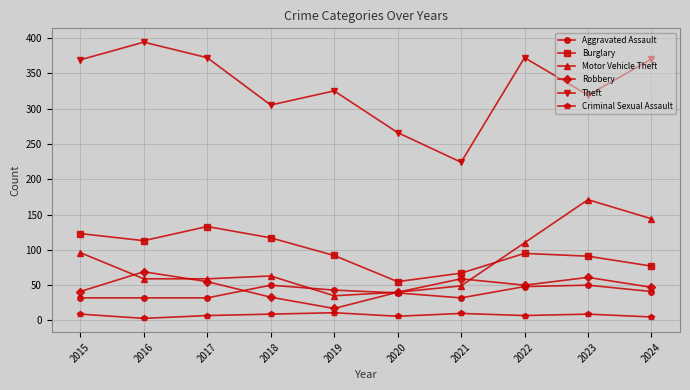

Does the chart display data point markers on the line(s)?

Yes